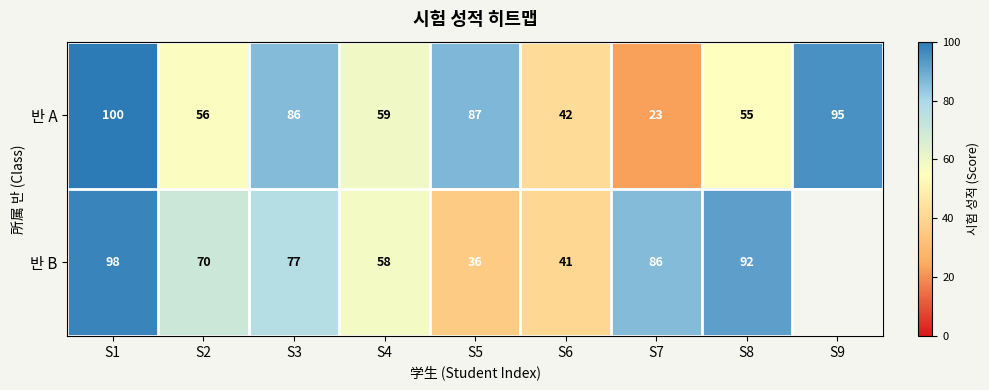

The value of 반 B at S6 is 41. True or false?

True